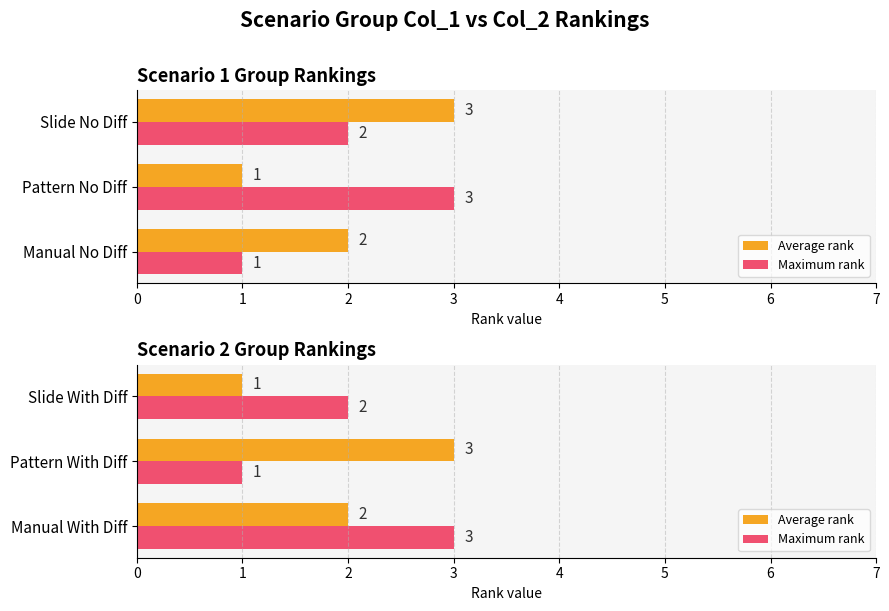

What is the value of the Maximum rank bar at the 3rd from the left?

2